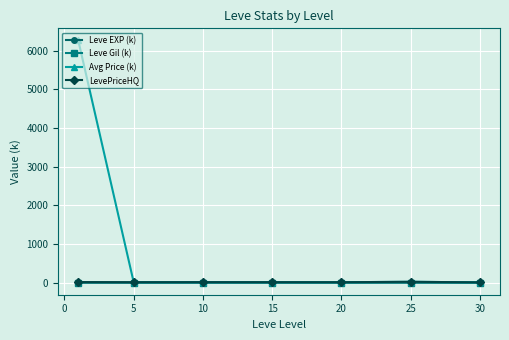

True or false: Leve EXP (k) and LevePriceHQ intersect in this chart.

False